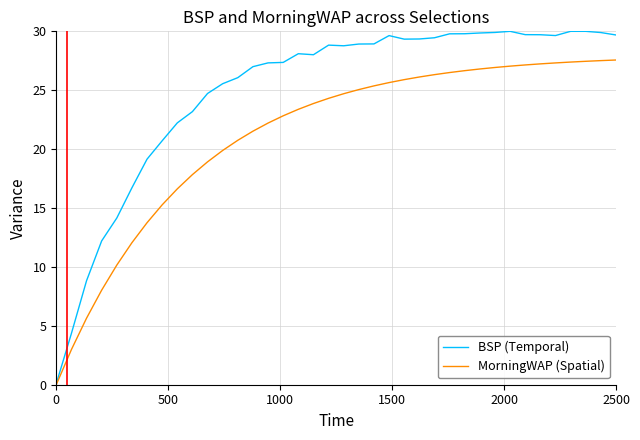

List the series in order of their peak value, lowest first.

MorningWAP (Spatial), BSP (Temporal)